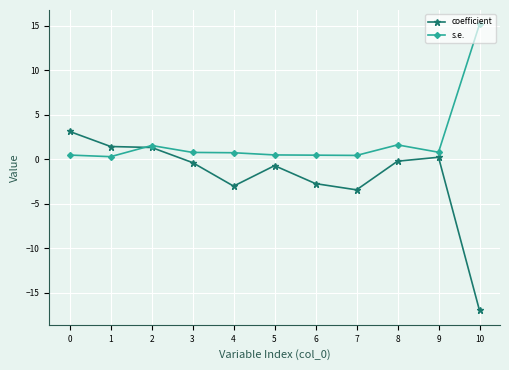

Where is the first local maximum for s.e.?

2